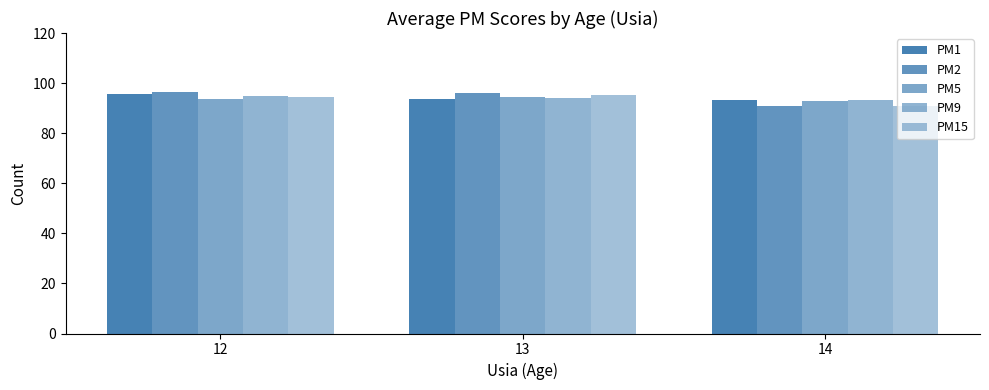

Which category has the highest value across all series?

12